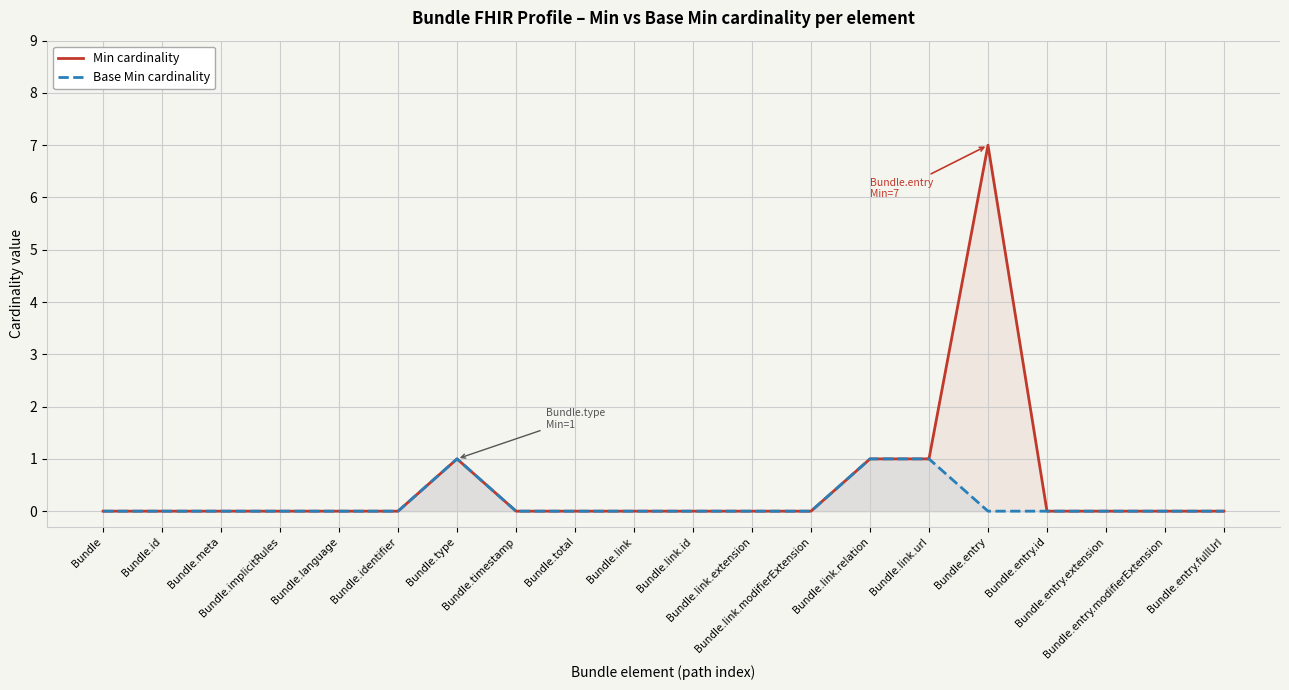

In Min cardinality, how many points are higher than both neighbors (excluding endpoints)?

2